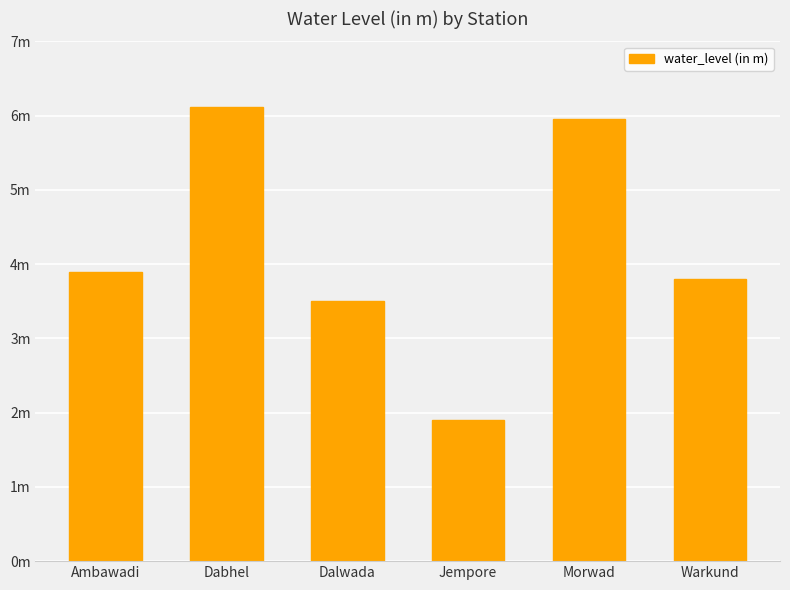

Reading left to right, what are all the values shown in this chart?

3.9	6.1	3.5	1.9	6.0	3.8